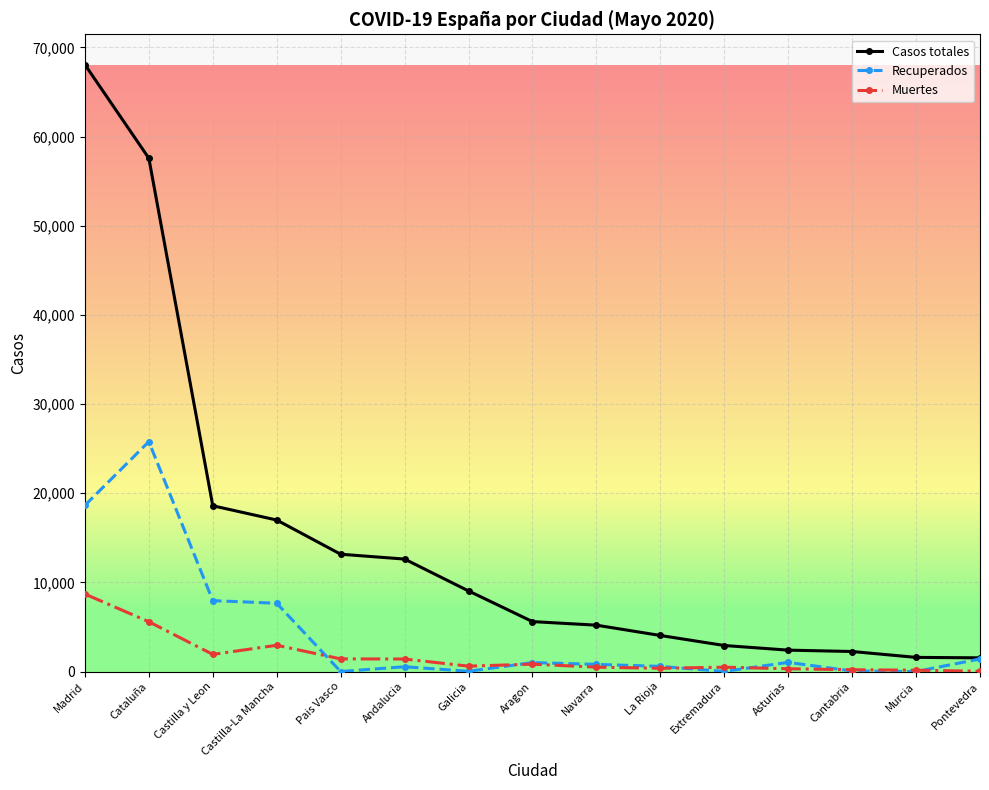

True or false: Recuperados has more than 2 points higher than both neighbors.

True